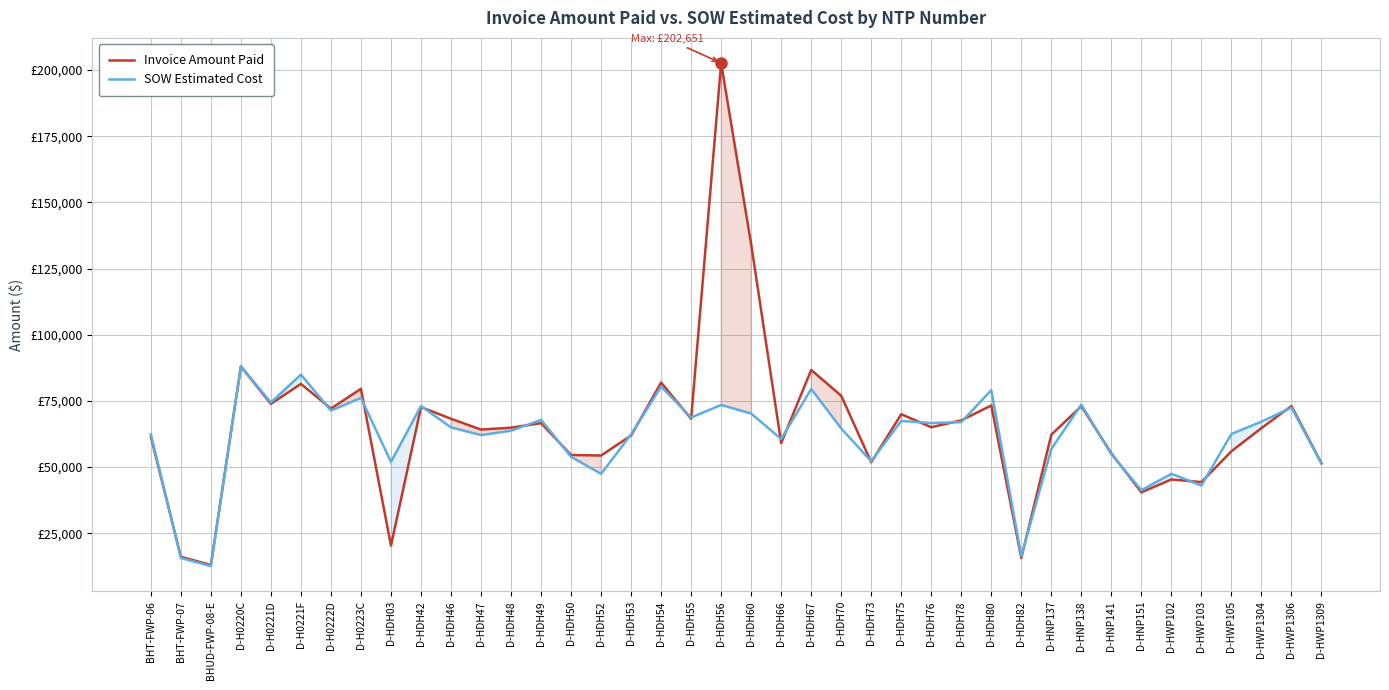

Reading right to left, list all the values displayed in this chart.

Invoice Amount Paid: D-HWP1309=51485.5	D-HWP1306=73087.5	D-HWP1304=64739.0	D-HWP105=56001.0	D-HWP103=44346.0	D-HWP102=45340.0	D-HNP151=40484.0	D-HNP141=55197.0	D-HNP138=73025.0	D-HNP137=62254.0	D-HDH82=15664.0	D-HDH80=73300.0	D-HDH78=67657.0	D-HDH76=65072.0	D-HDH75=69992.0	D-HDH73=51838.0	D-HDH70=76965.0	D-HDH67=86709.5	D-HDH66=59084.0	D-HDH60=134171.5	D-HDH56=202651.0	D-HDH55=68249.0	D-HDH54=81941.0	D-HDH53=61939.0	D-HDH52=54385.1	D-HDH50=54578.5	D-HDH49=66607.5	D-HDH48=64902.5	D-HDH47=64186.0	D-HDH46=68269.0	D-HDH42=72678.0	D-HDH03=20330.3	D-H0223C=79581.5	D-H0222D=72125.0	D-H0221F=81445.0	D-H0221D=73894.0	D-H0220C=88045.5	BHUD-FWP-08-E=13008.1	BHT-FWP-07=16153.8	BHT-FWP-06=61491.1
SOW Estimated Cost: D-HWP1309=51295.0	D-HWP1306=72492.0	D-HWP1304=67171.5	D-HWP105=62522.5	D-HWP103=43064.0	D-HWP102=47461.5	D-HNP151=41285.0	D-HNP141=54861.0	D-HNP138=73639.0	D-HNP137=56854.0	D-HDH82=16398.0	D-HDH80=79069.5	D-HDH78=67000.0	D-HDH76=66638.0	D-HDH75=67463.0	D-HDH73=52222.0	D-HDH70=64609.0	D-HDH67=79507.0	D-HDH66=60625.5	D-HDH60=70235.0	D-HDH56=73491.5	D-HDH55=68736.5	D-HDH54=80443.5	D-HDH53=62383.0	D-HDH52=47432.5	D-HDH50=53906.8	D-HDH49=67840.5	D-HDH48=63756.5	D-HDH47=62104.0	D-HDH46=65001.0	D-HDH42=73070.5	D-HDH03=51958.0	D-H0223C=76139.5	D-H0222D=71361.0	D-H0221F=84935.5	D-H0221D=74446.0	D-H0220C=88033.5	BHUD-FWP-08-E=12601.5	BHT-FWP-07=15690.1	BHT-FWP-06=62460.4